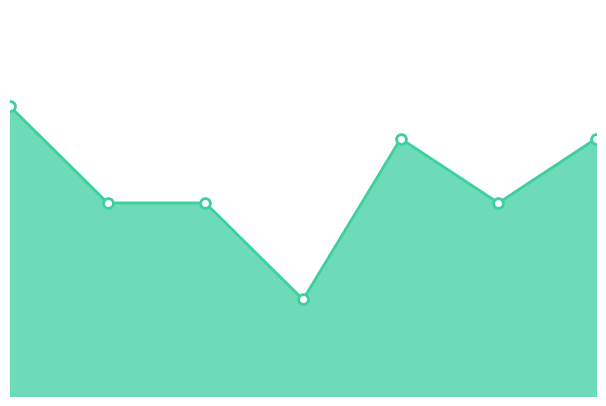

Does the chart have visible grid lines?

No